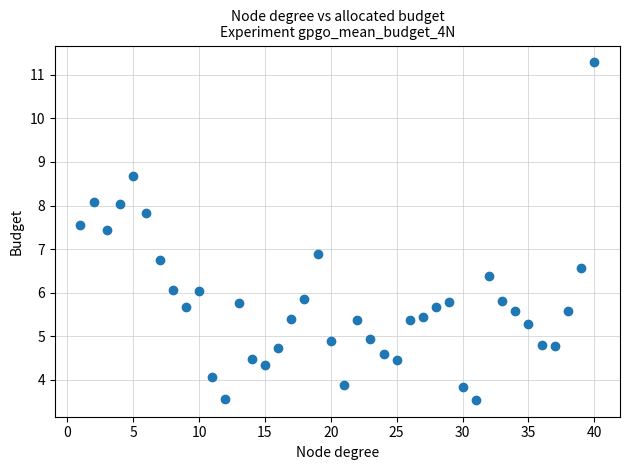

What is the range of X values (max minus min)?

39.0